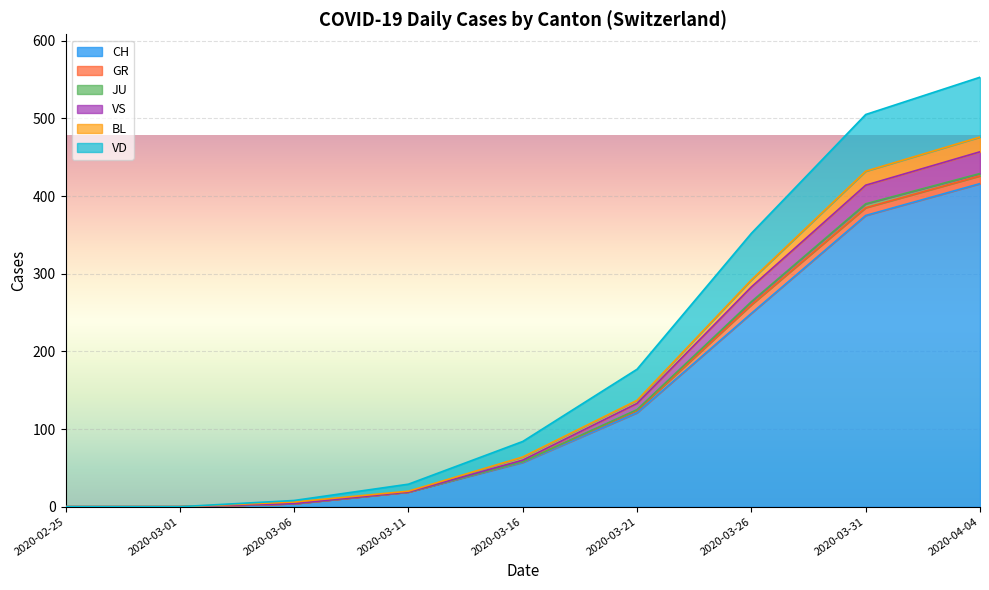

At which label does CH reach its peak?

2020-04-04